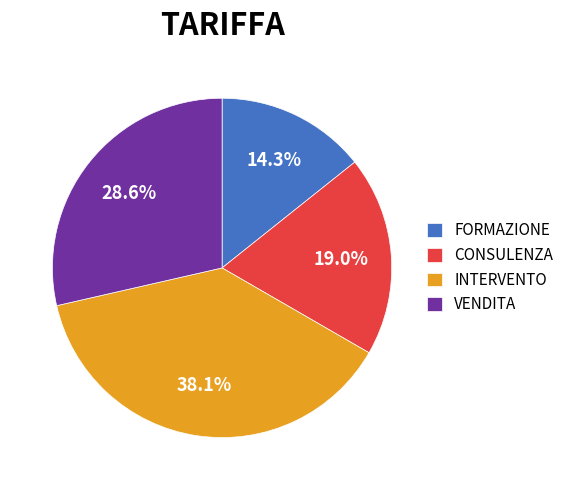

To the nearest percent, what percentage of the pie is VENDITA?

29%